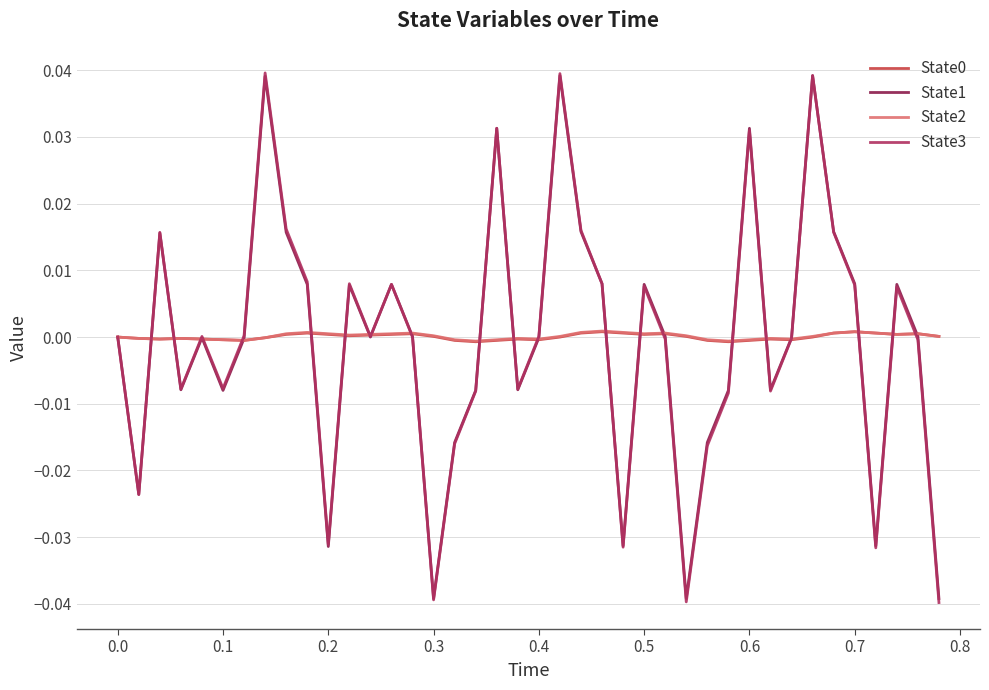

Which series has the largest range (max minus min)?

State3